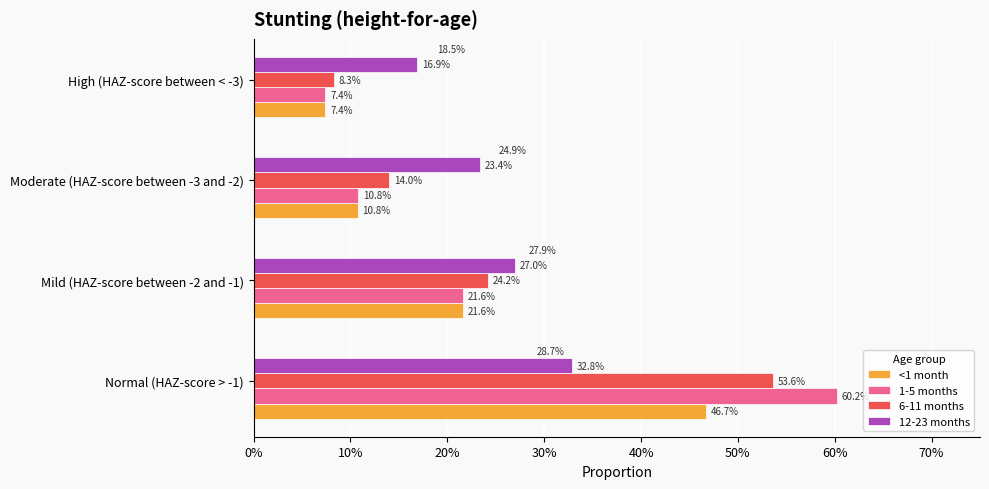

What are all the series names shown in the legend?

<1 month, 1-5 months, 6-11 months, 12-23 months